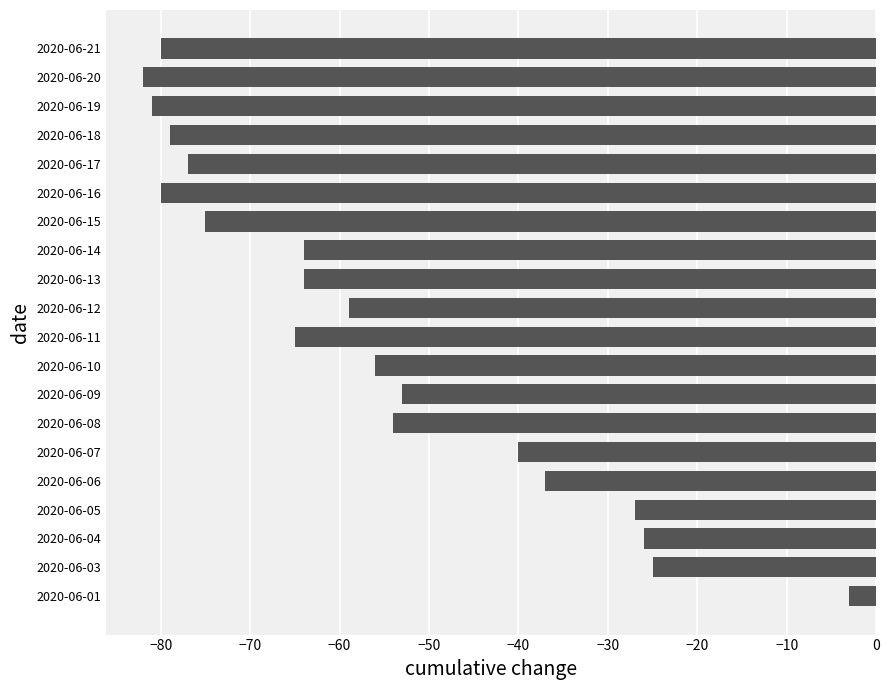

What is the greatest value displayed?

-3